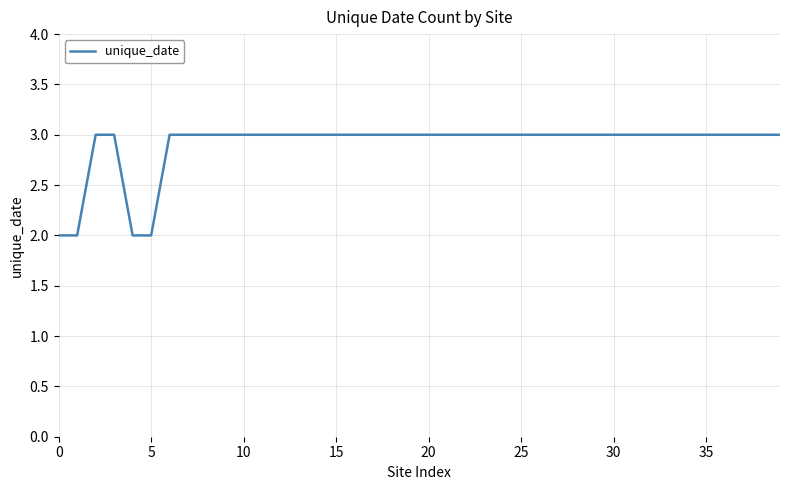

What is the maximum value shown in the chart?

3